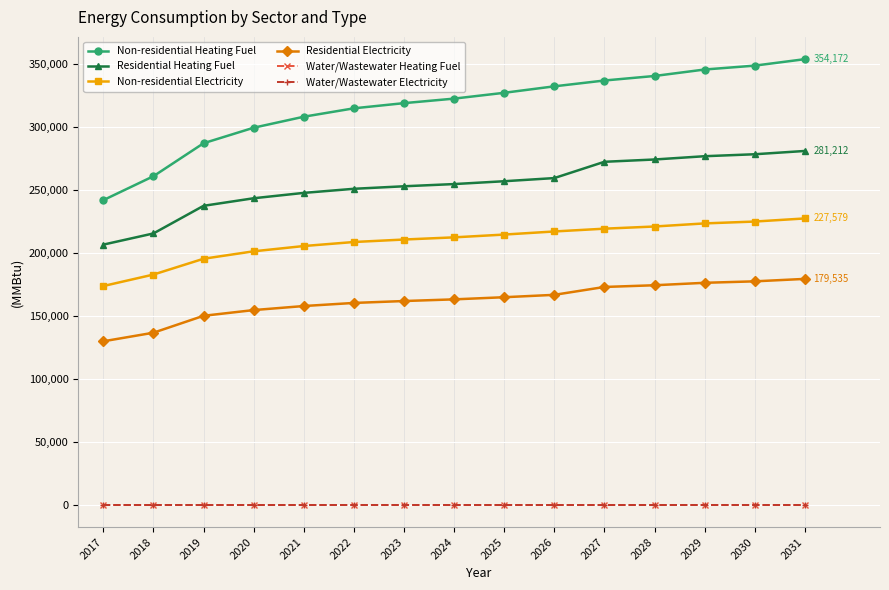

Reading right to left, list all the values displayed in this chart.

Non-residential Heating Fuel: 354172.7	349032.9	345949.0	340809.2	337211.4	332585.5	327445.8	322819.9	319222.1	315110.2	308428.5	299690.9	287355.3	261142.4	242125.1
Residential Heating Fuel: 281212.7	278605.4	277041.0	274433.7	272608.5	259662.8	257157.7	254903.1	253149.6	251145.5	247888.9	243630.3	237618.1	215664.4	206773.9
Non-residential Electricity: 227579.9	225115.8	223637.4	221173.3	219448.4	217230.8	214766.7	212549.0	210824.1	208852.9	205649.6	201460.6	195546.8	182980.0	173862.9
Residential Electricity: 179535.4	177591.5	176425.2	174481.3	173120.6	166861.3	164968.6	163265.1	161940.2	160426.0	157965.5	154747.8	150205.3	136753.6	129939.8
Water/Wastewater Heating Fuel: 0.0	0.0	0.0	0.0	0.0	0.0	0.0	0.0	0.0	0.0	0.0	0.0	0.0	0.0	0.0
Water/Wastewater Electricity: 0.0	0.0	0.0	0.0	0.0	0.0	0.0	0.0	0.0	0.0	0.0	0.0	0.0	0.0	0.0